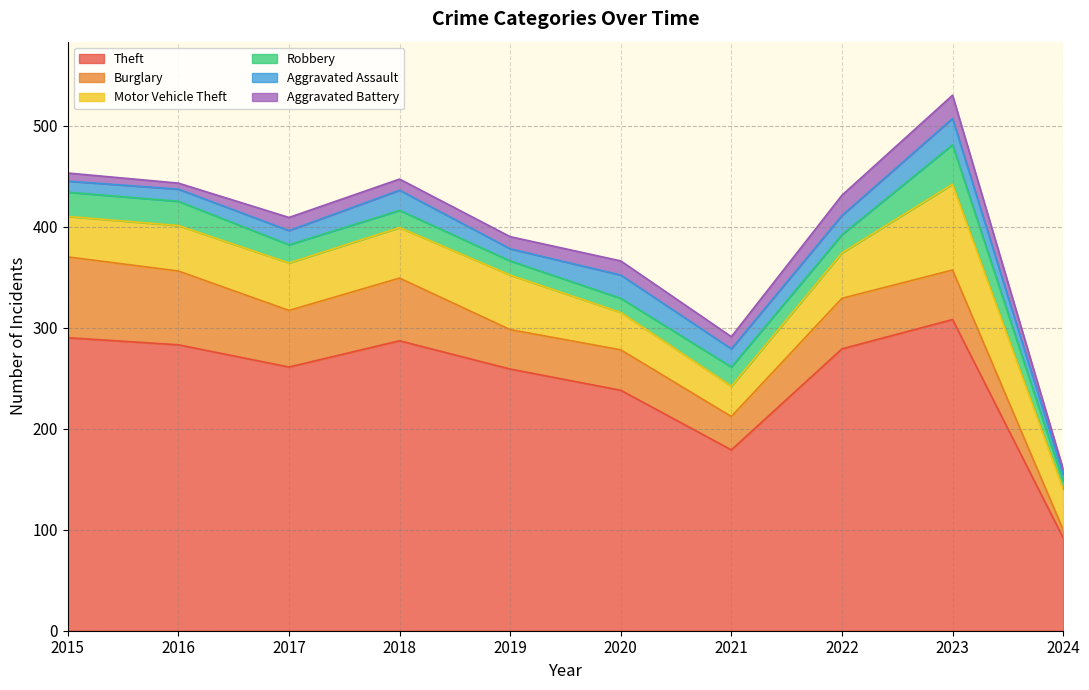

What is the value of the Burglary point at the 2nd from the left?

73